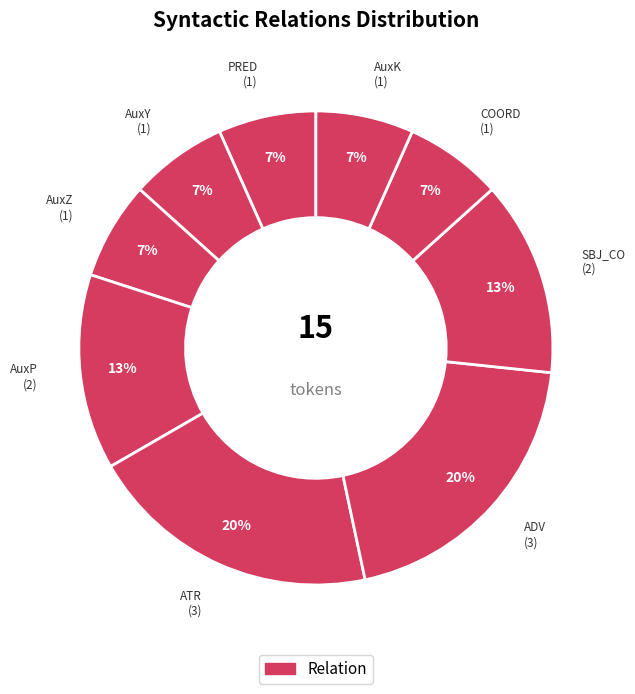

How many slices are in this pie chart?

9